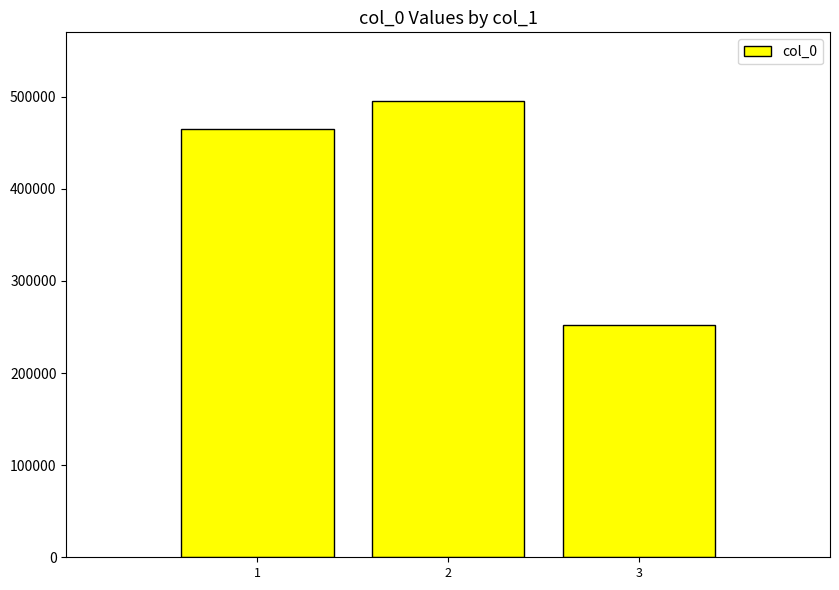

List the labels in order of value, largest first.

2, 1, 3